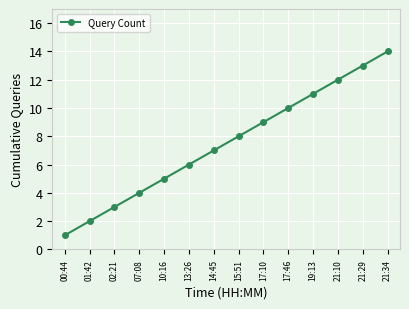

Rank the categories by value from highest to lowest.

21:34, 21:29, 21:10, 19:13, 17:46, 17:10, 15:51, 14:45, 13:26, 10:16, 07:08, 02:21, 01:42, 00:44